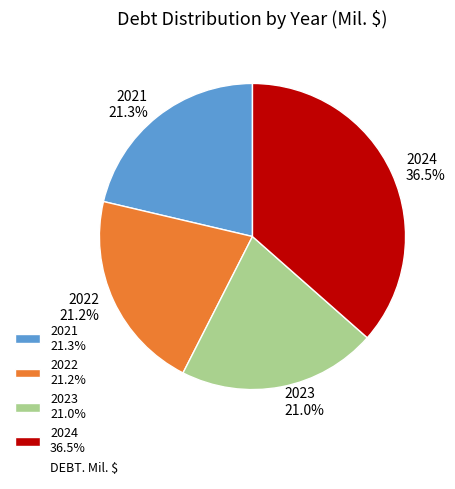

To the nearest percent, what is the average slice percentage?

25%